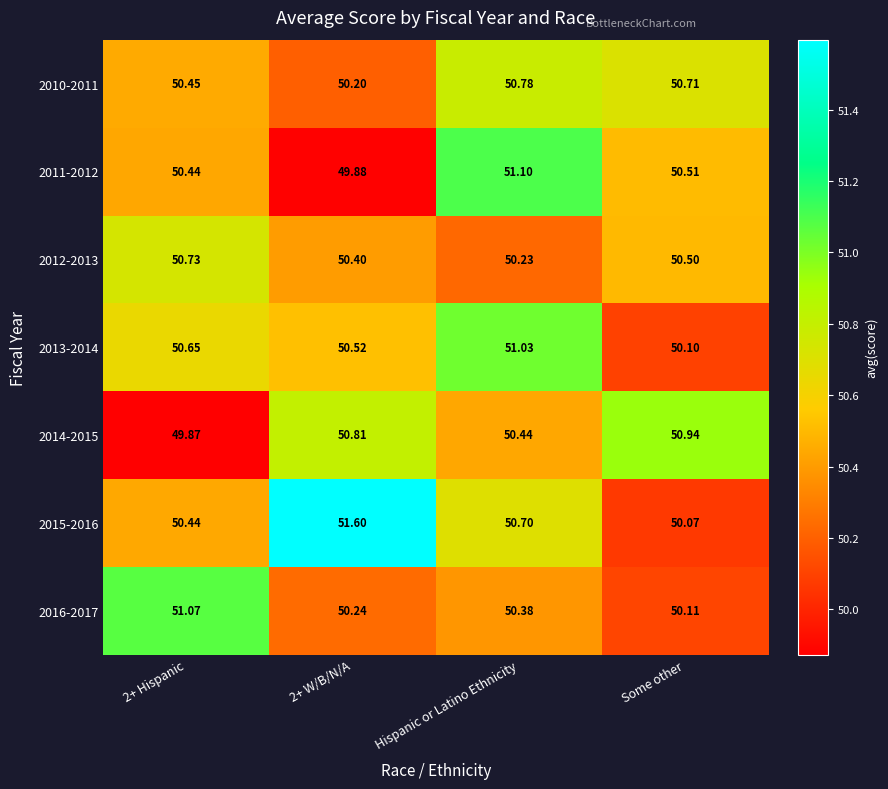

How many distinct data groups are displayed?

7